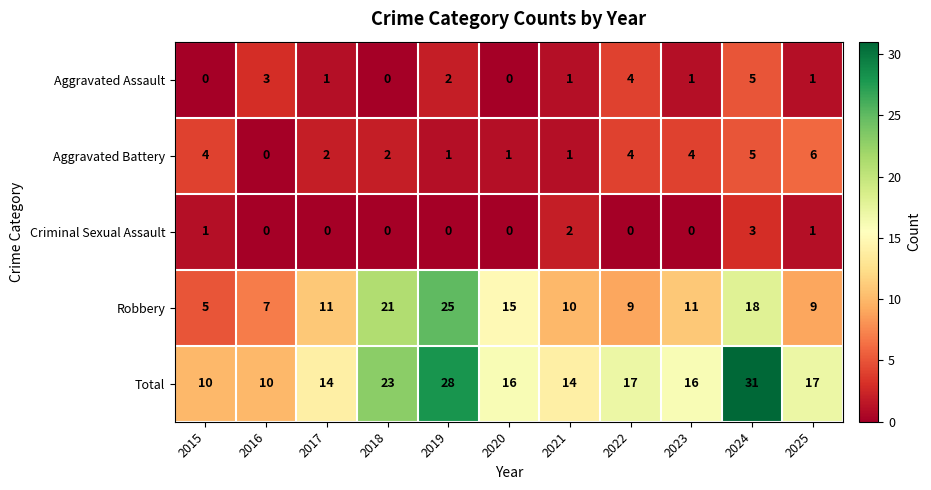

At which label is Aggravated Assault closest to 2?

2019